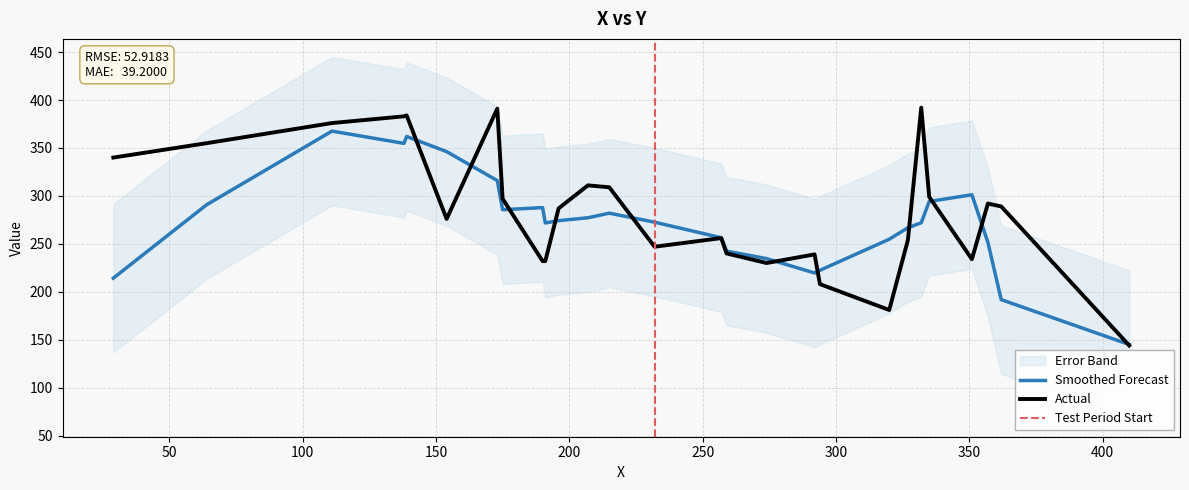

What is the lowest value of the Actual series?

144.0